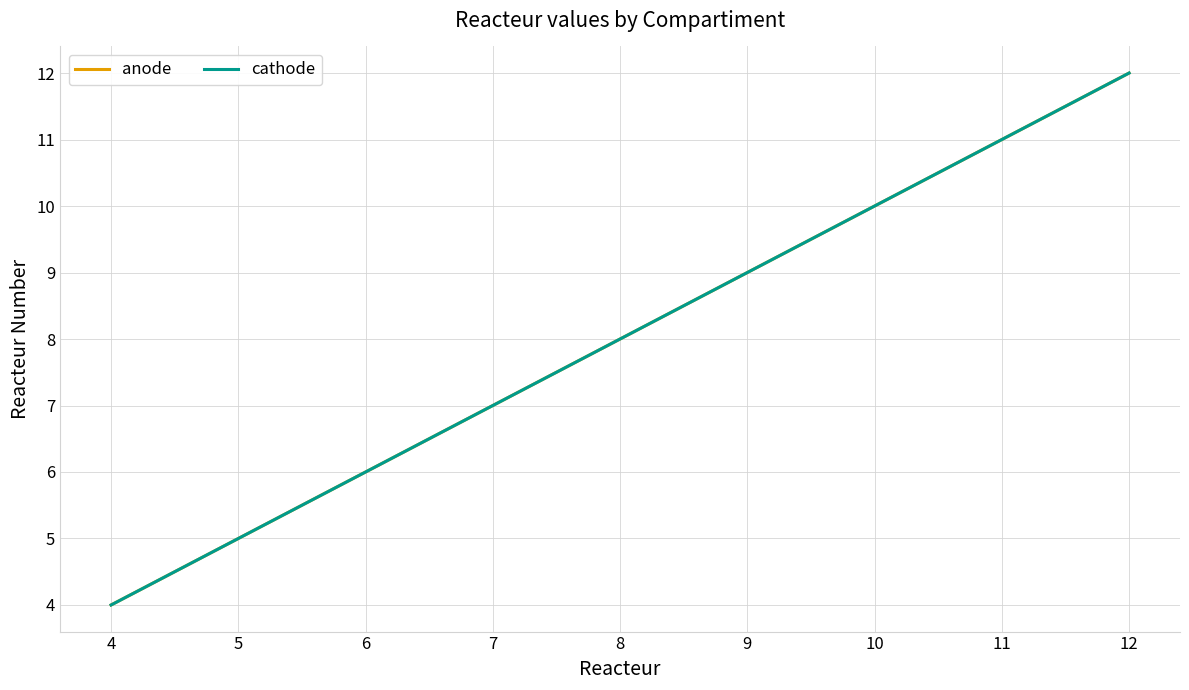

Which series has the largest total across all categories?

anode